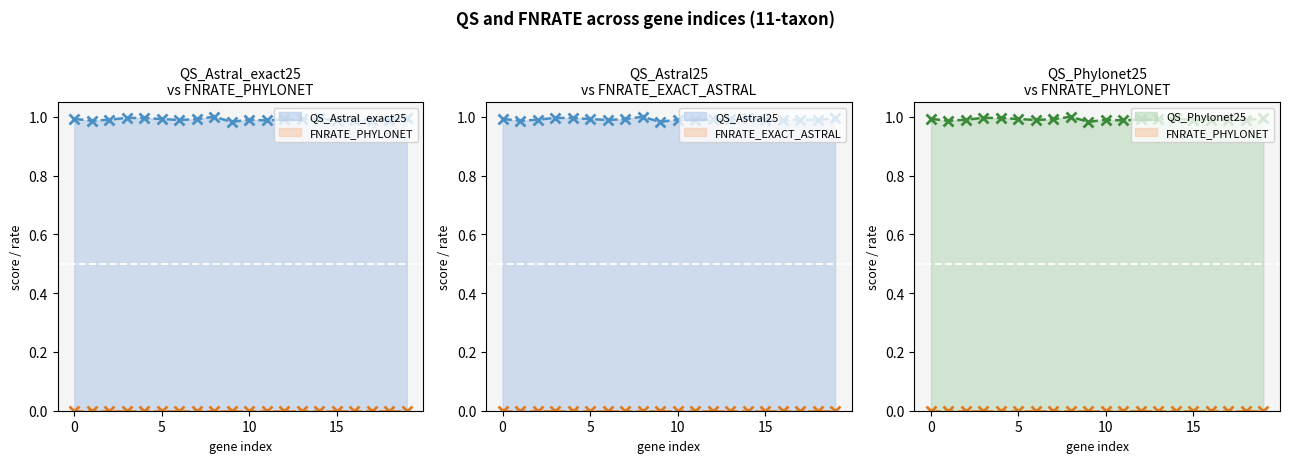

Which series has the largest total across all categories?

QS_Astral_exact25